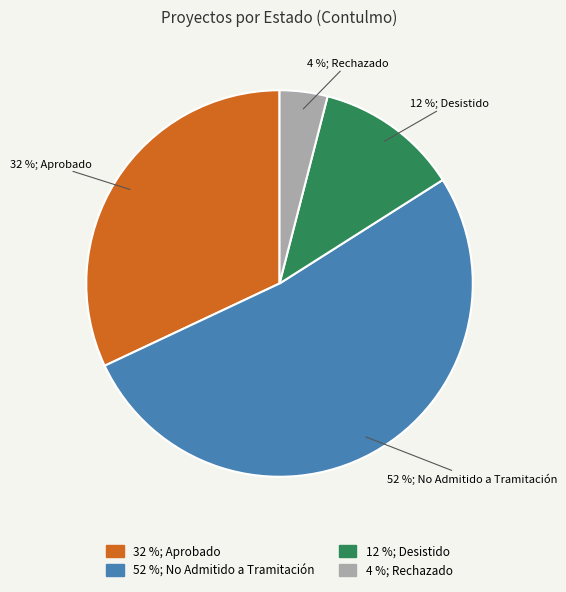

Count the number of slices in the pie.

4